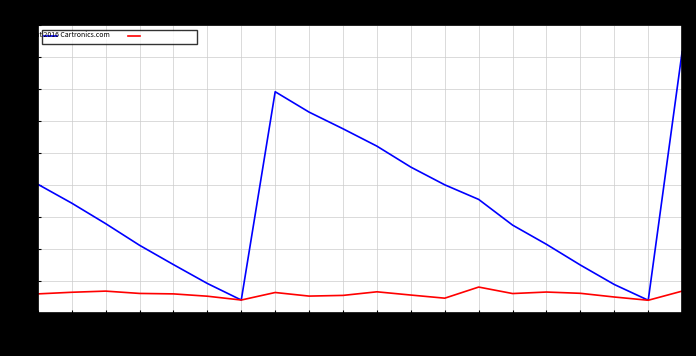

Is the value of 累計營收(億) at 2023-10 greater than the value of 單月營收(億) at 2024-01?

Yes